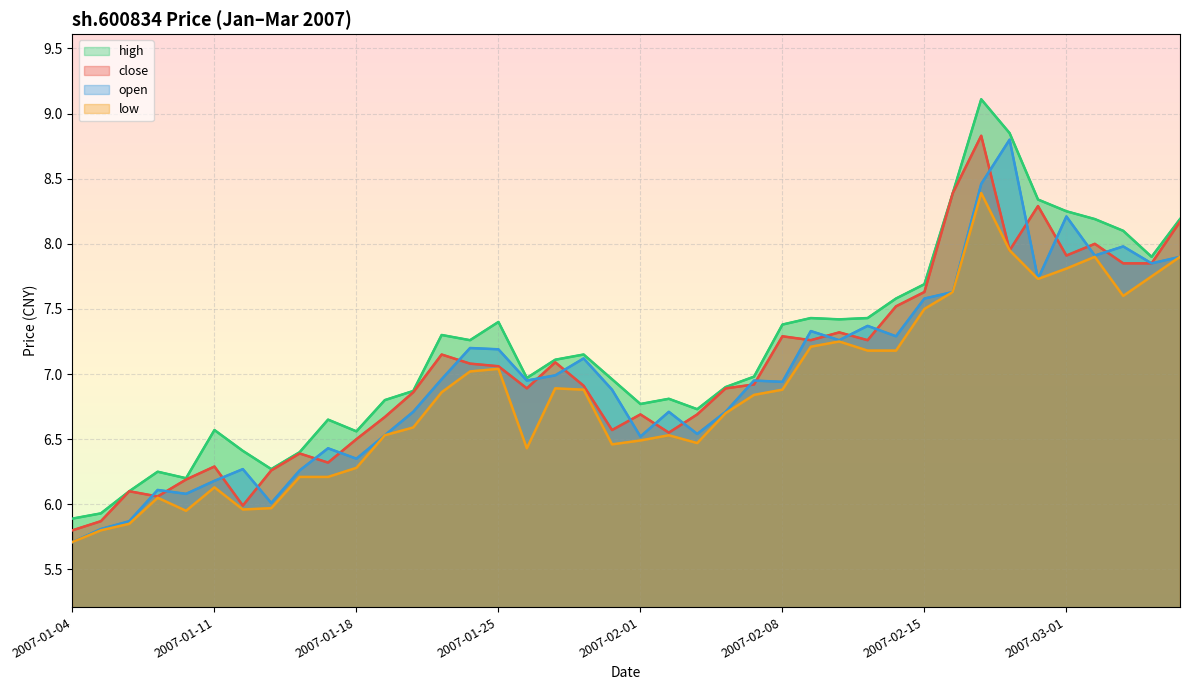

Reading left to right, extract all data points from this chart.

close: 5.8	5.9	6.1	6.1	6.2	6.3	6.0	6.3	6.4	6.3	6.5	6.7	6.9	7.2	7.1	7.1	6.9	7.1	6.9	6.6	6.7	6.5	6.7	6.9	6.9	7.3	7.3	7.3	7.3	7.5	7.6	8.4	8.8	8.0	8.3	7.9	8.0	7.8	7.8	8.2
open: 5.7	5.8	5.9	6.1	6.1	6.2	6.3	6.0	6.3	6.4	6.3	6.5	6.7	7.0	7.2	7.2	7.0	7.0	7.1	6.9	6.5	6.7	6.5	6.7	7.0	6.9	7.3	7.3	7.4	7.3	7.6	7.6	8.5	8.8	7.7	8.2	7.9	8.0	7.8	7.9
high: 5.9	5.9	6.1	6.2	6.2	6.6	6.4	6.3	6.4	6.7	6.6	6.8	6.9	7.3	7.3	7.4	7.0	7.1	7.2	7.0	6.8	6.8	6.7	6.9	7.0	7.4	7.4	7.4	7.4	7.6	7.7	8.4	9.1	8.8	8.3	8.2	8.2	8.1	7.9	8.2
low: 5.7	5.8	5.8	6.0	6.0	6.1	6.0	6.0	6.2	6.2	6.3	6.5	6.6	6.9	7.0	7.0	6.4	6.9	6.9	6.5	6.5	6.5	6.5	6.7	6.8	6.9	7.2	7.2	7.2	7.2	7.5	7.6	8.4	8.0	7.7	7.8	7.9	7.6	7.8	7.9